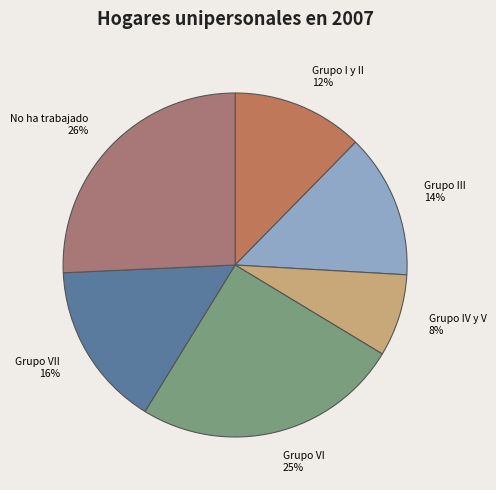

To the nearest percent, what is the average slice percentage?

17%